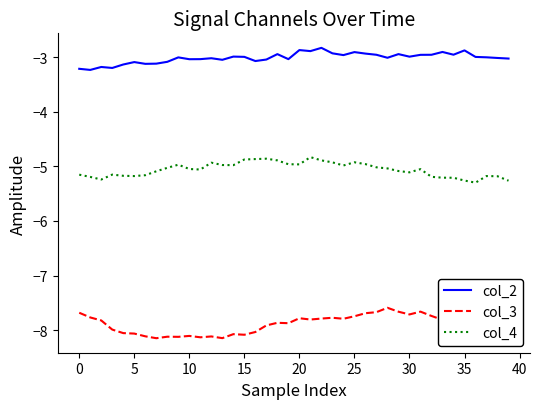

List the series in order of their peak value, lowest first.

col_3, col_4, col_2